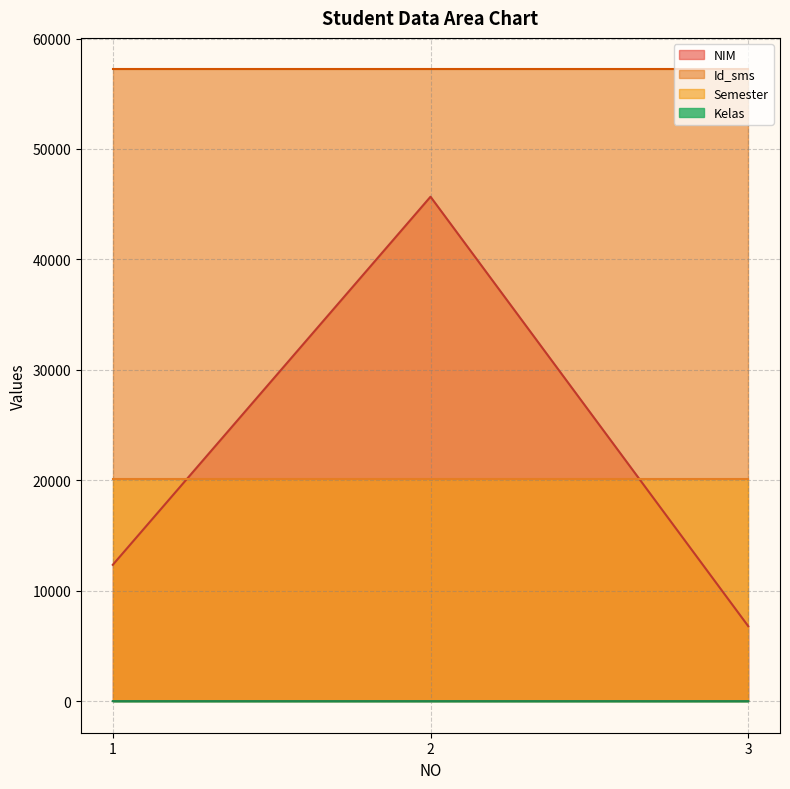

Between 2 and 3, which series saw the biggest shift?

NIM